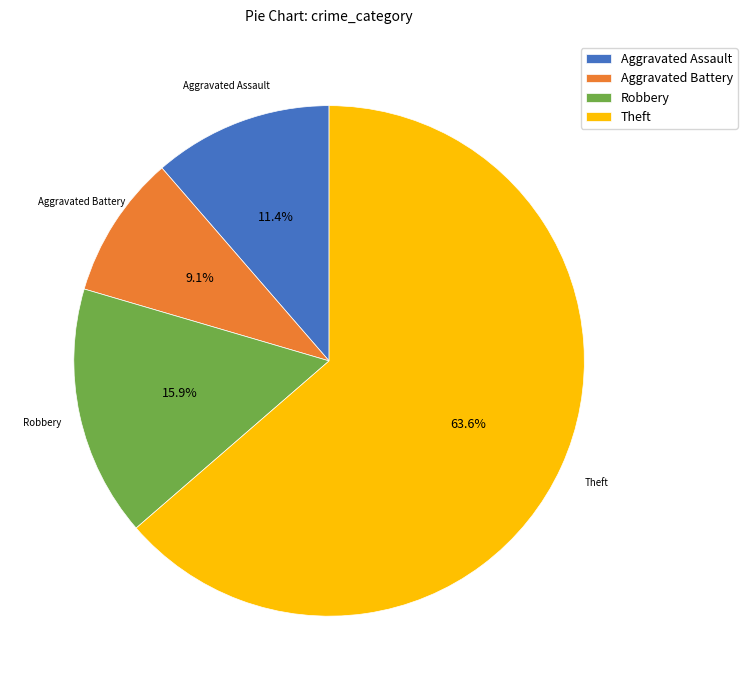

Does Aggravated Battery account for over 50% of the chart?

No